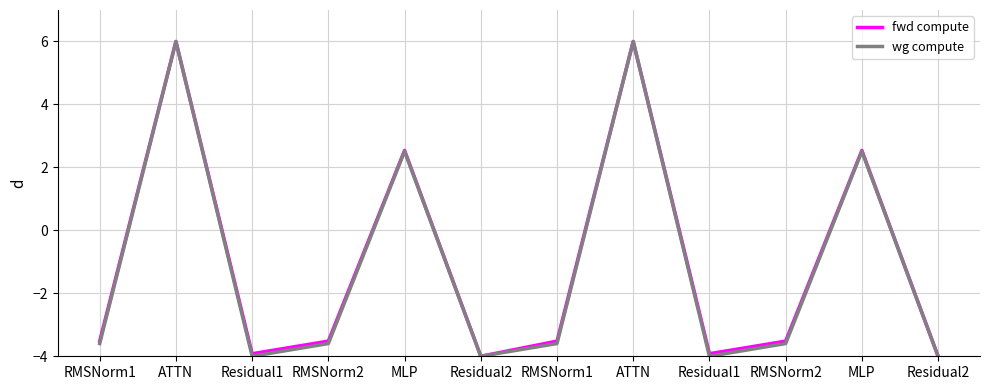

How many lines are shown in the chart?

2